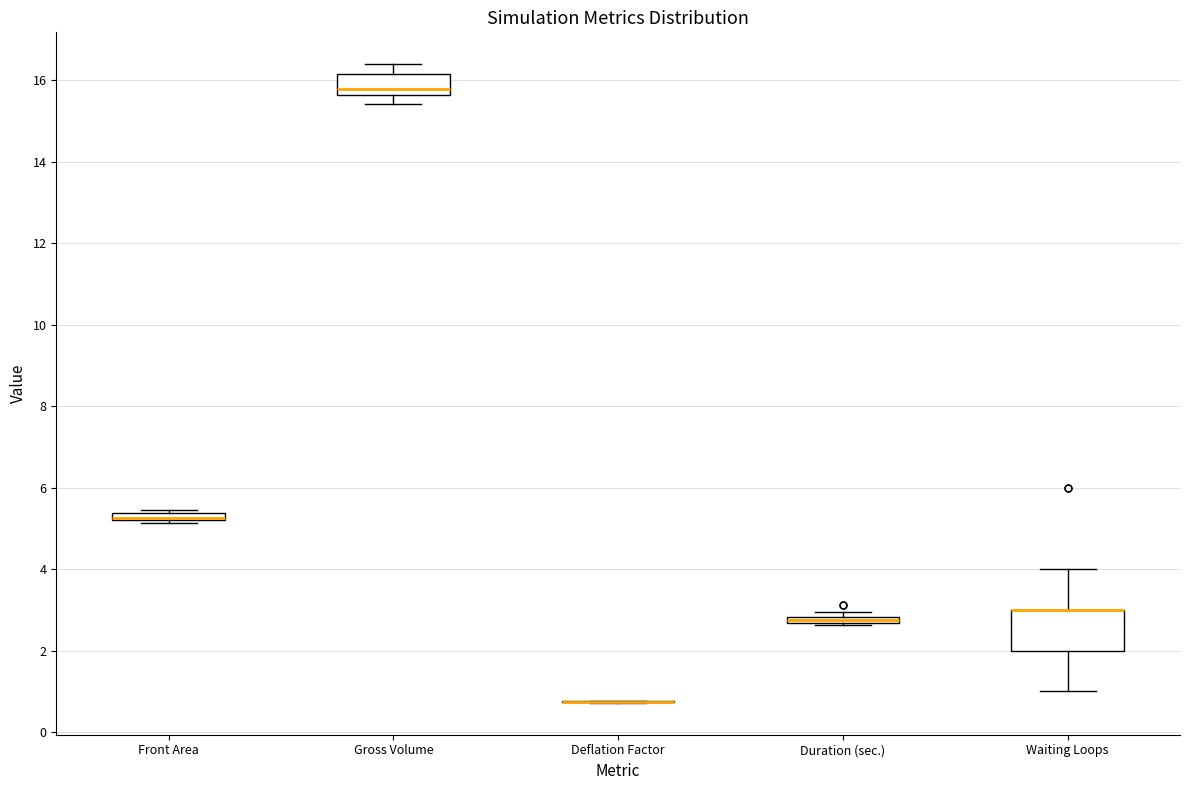

Where does the upper whisker of the box for Gross Volume end on the y-axis? The values are not printed on the chart, so give them approximately, as read against the axis.

16.4